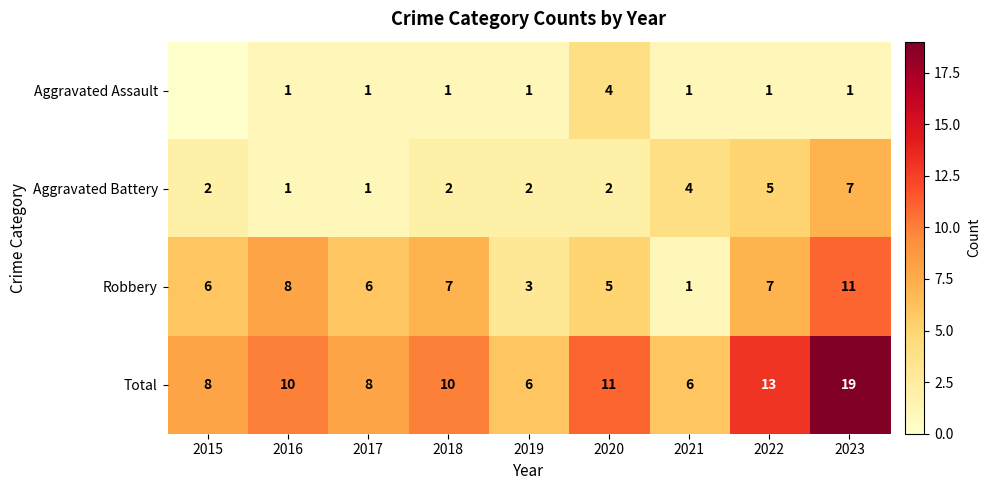

What is the spread (max minus min) of values at 2016?

9